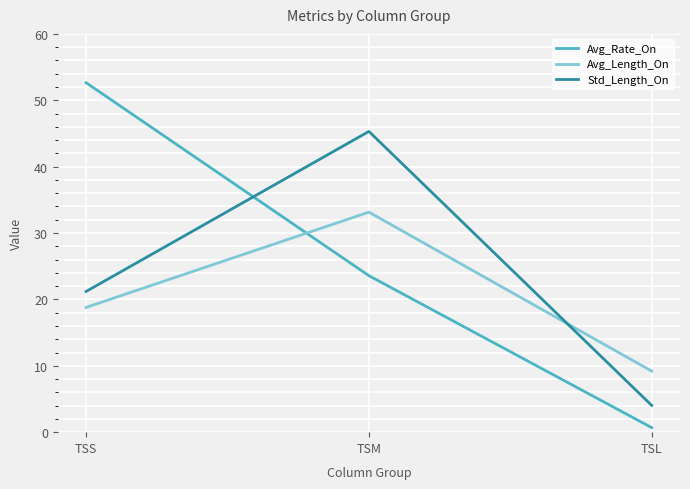

The value of Avg_Length_On at TSL is 9.2. True or false?

True